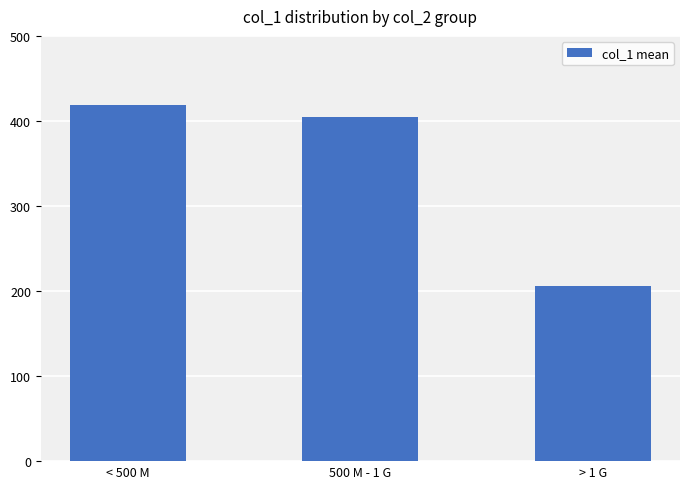

What is the difference between the values at 500 M - 1 G and < 500 M?

13.8